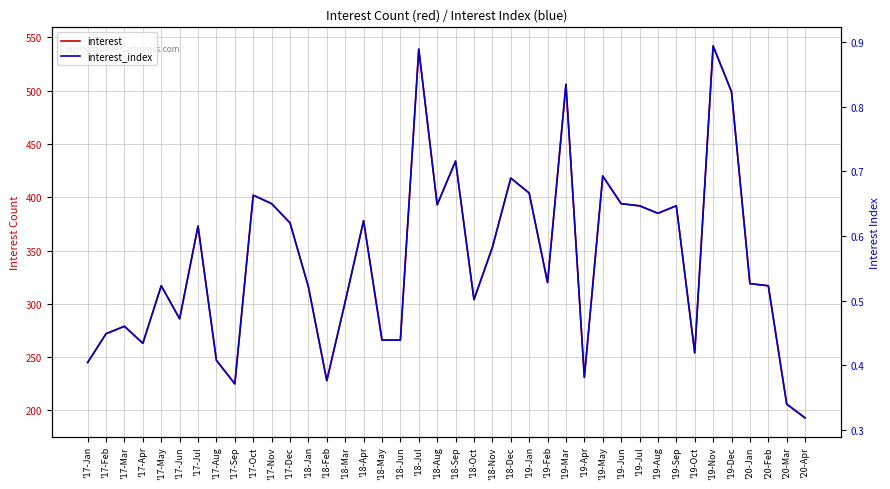

At '18-Mar, list the series in order from largest to smallest.

interest, interest_index